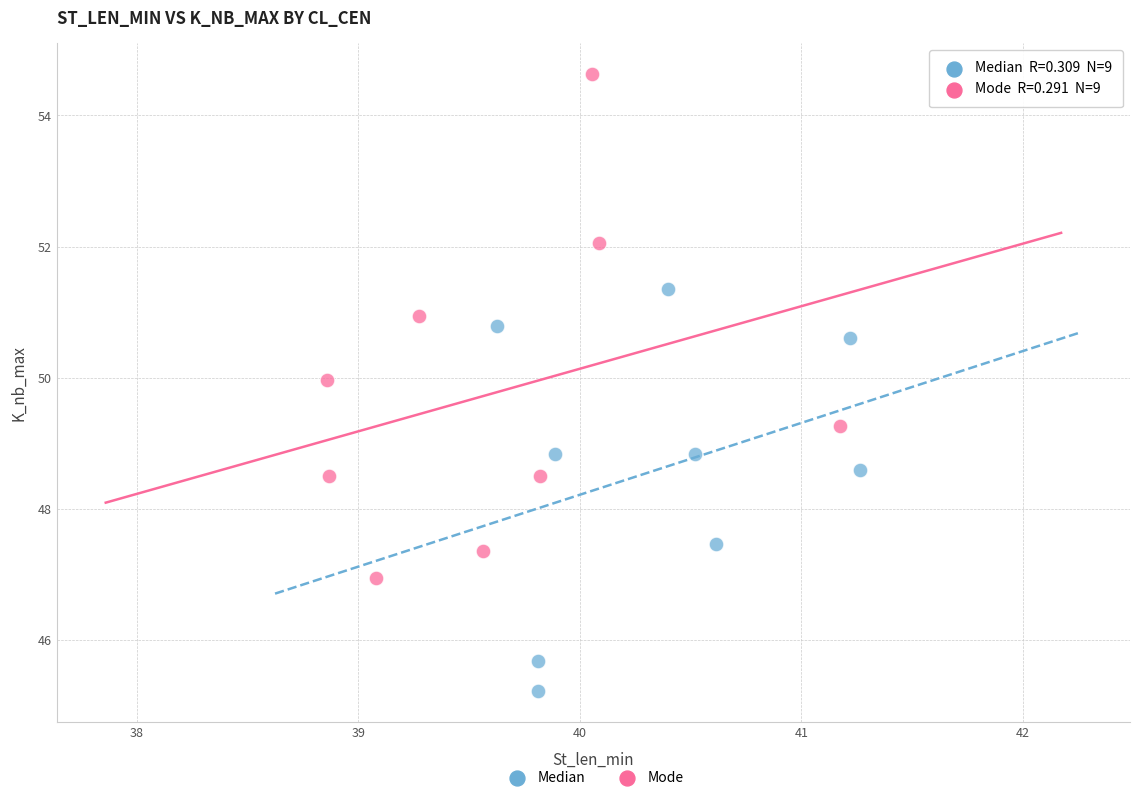

Which series contains the highest Y value?

Mode